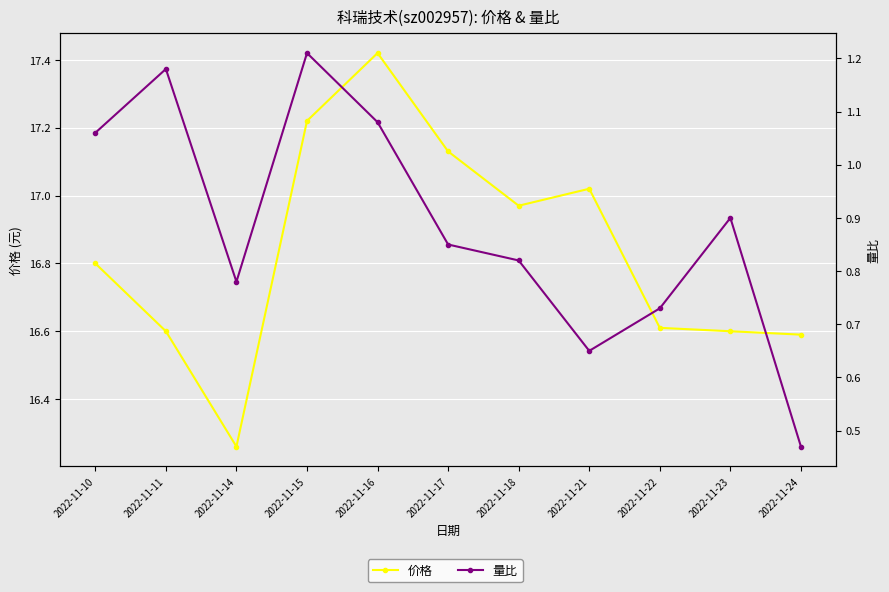

At which category does 价格 reach its first local peak?

2022-11-16